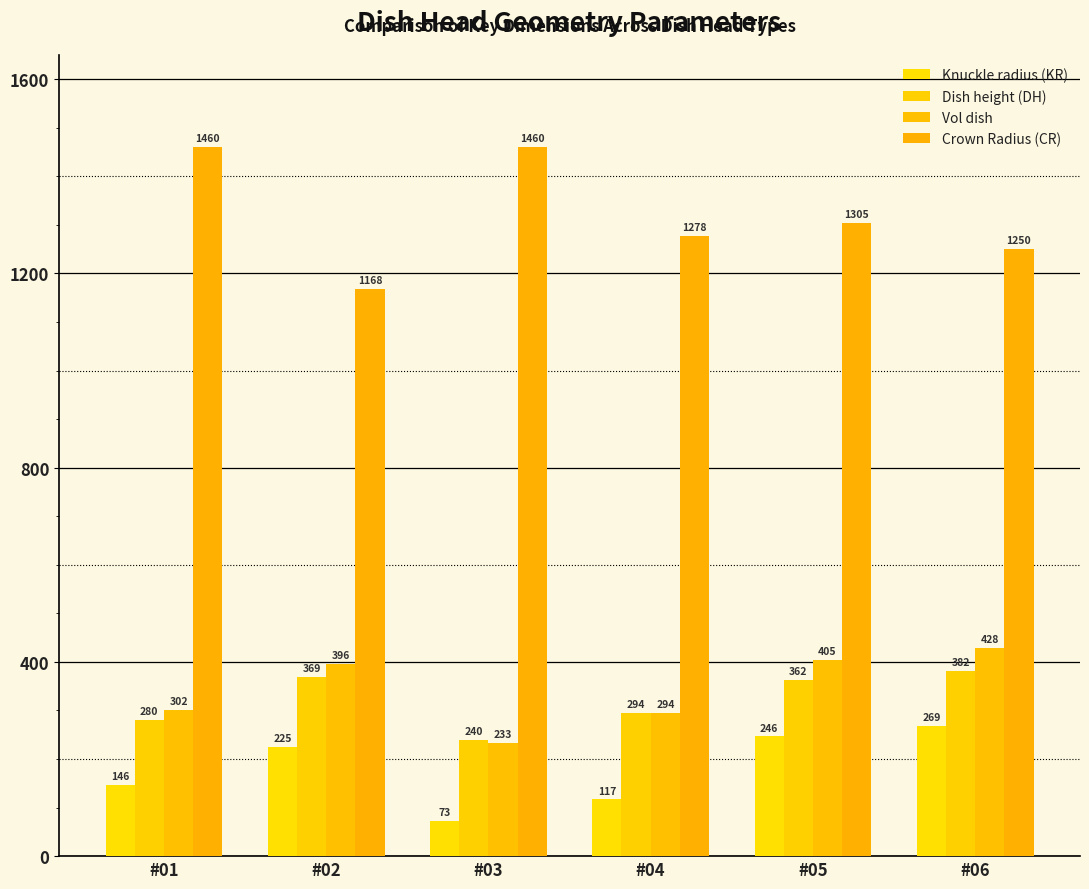

Is it true that Knuckle radius (KR) equals 146.0 at #01?

True